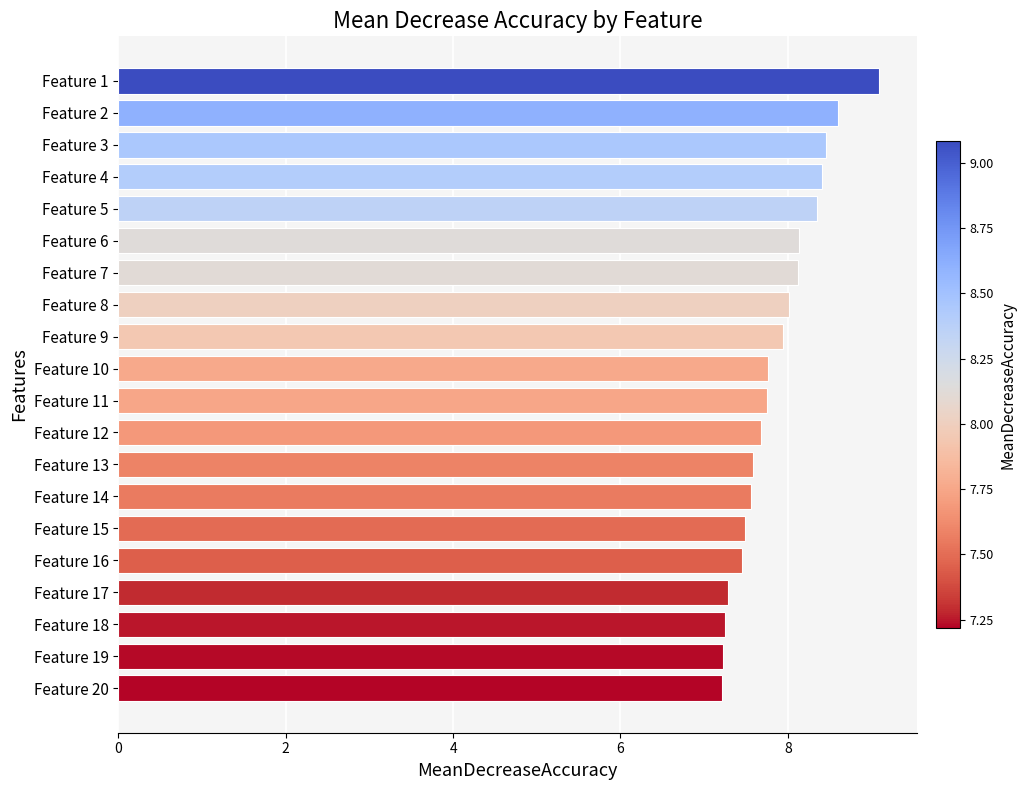

What is the ratio of the value at Feature 3 to the value at Feature 1?

0.9